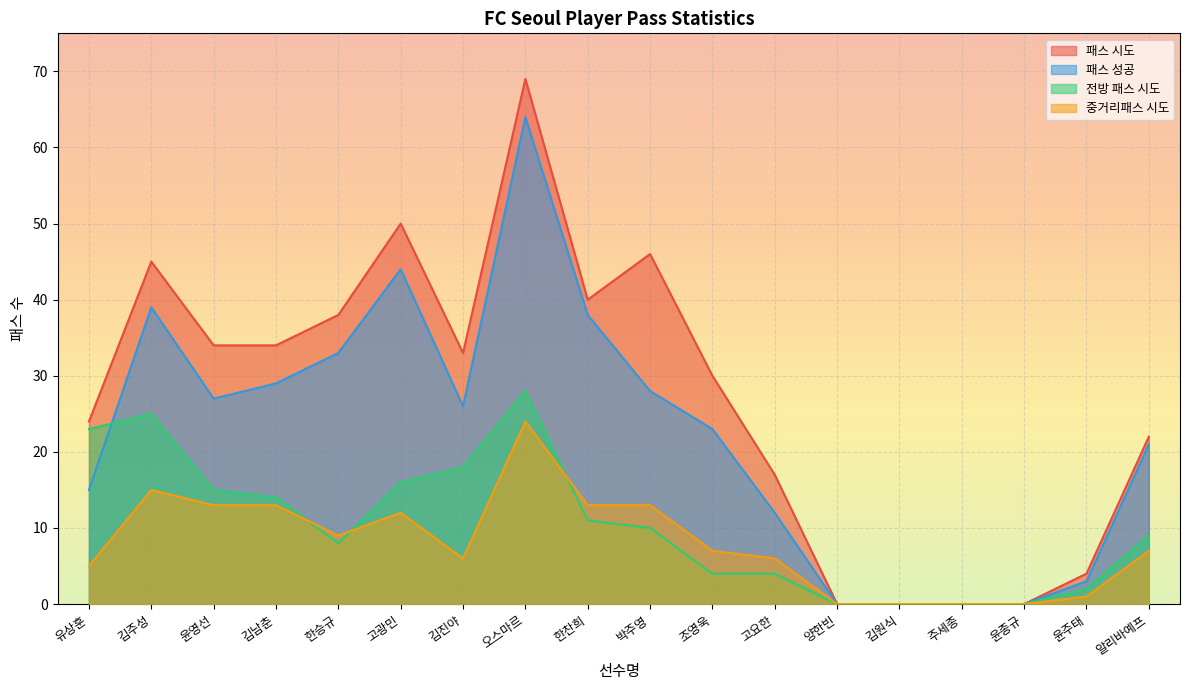

Where is 중거리패스 시도 nearest to the value 12?

고광민